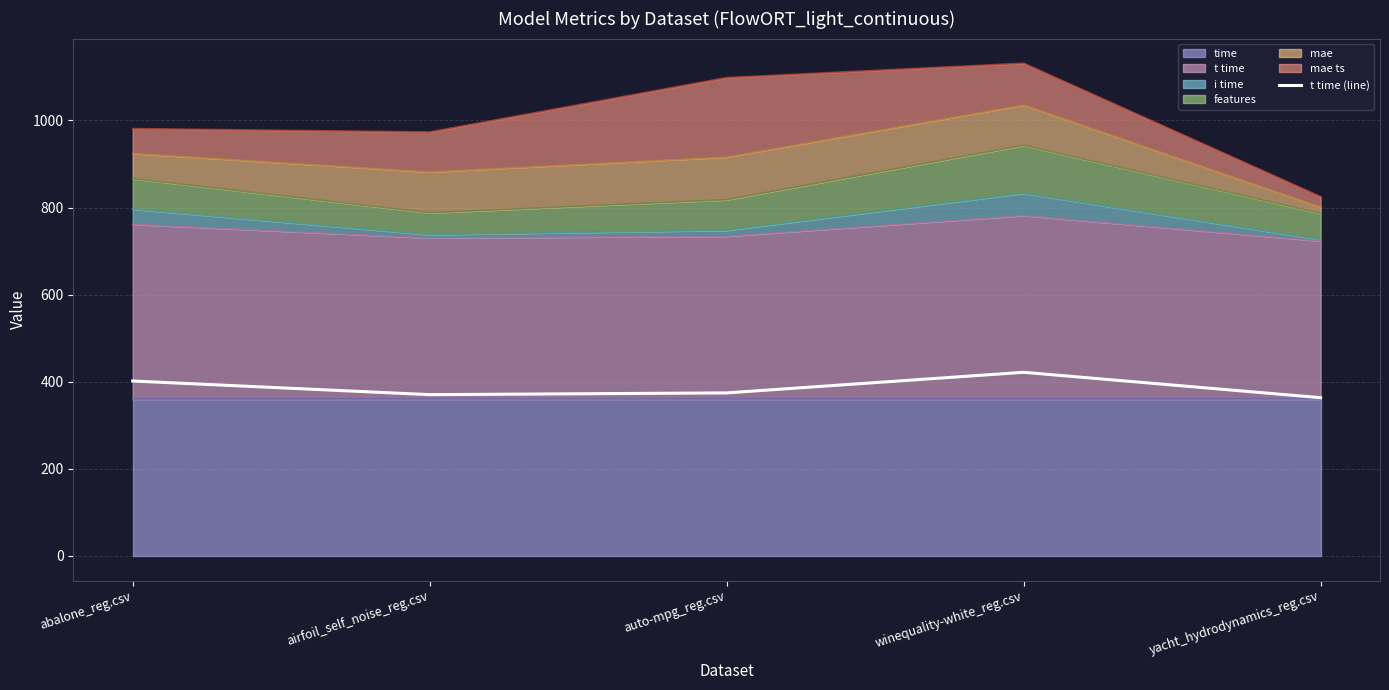

The value at auto-mpg_reg.csv is 539.6. True or false?

False